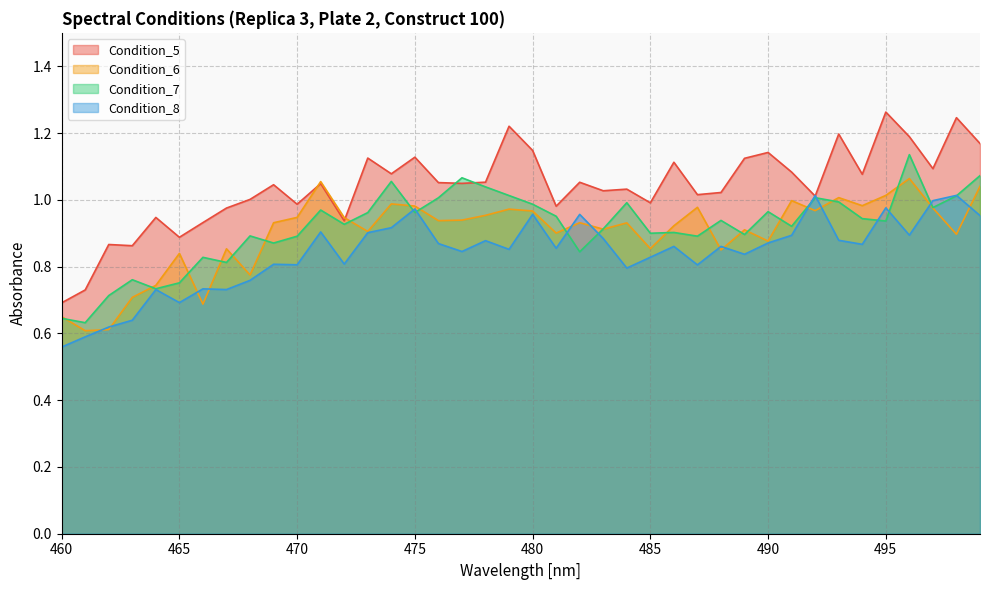

How many distinct data groups are displayed?

4